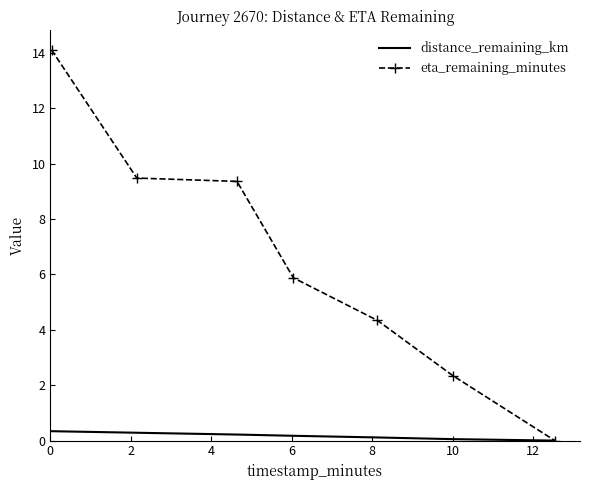

List the series in order of their peak value, lowest first.

distance_remaining_km, eta_remaining_minutes